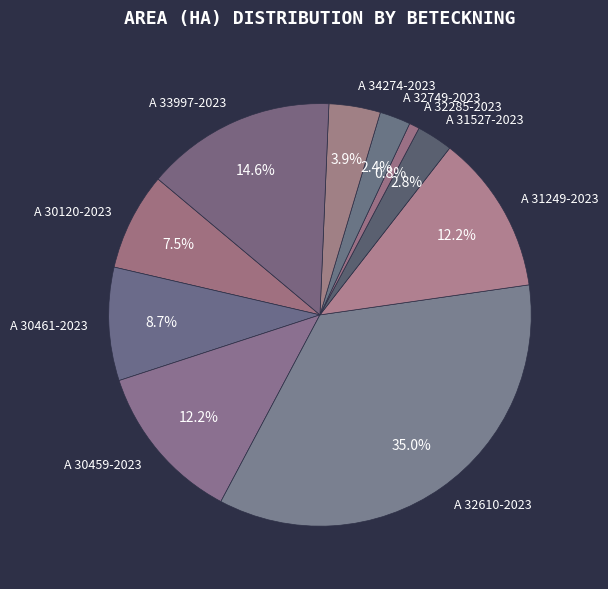

What is the smallest slice in the pie chart?

A 32285-2023